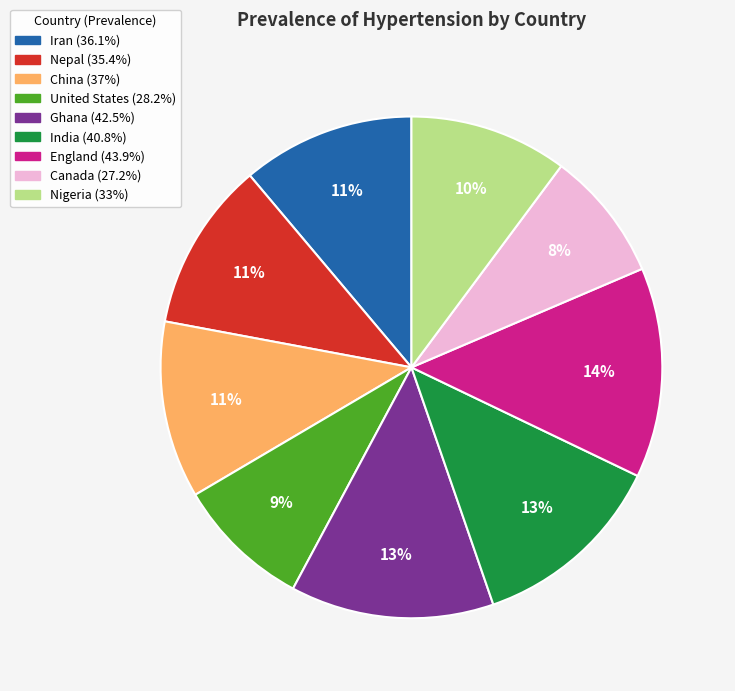

True or false: China accounts for 5% of the total.

False